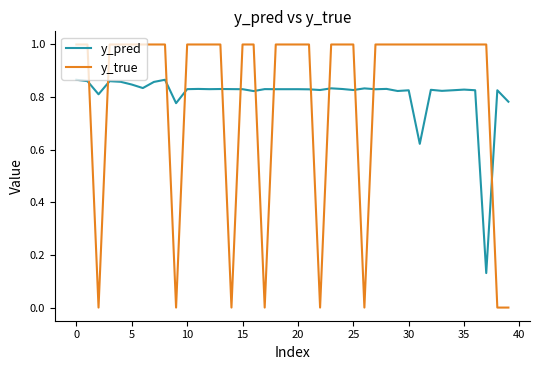

After their last crossing, which series has the higher values: y_true or y_pred?

y_pred